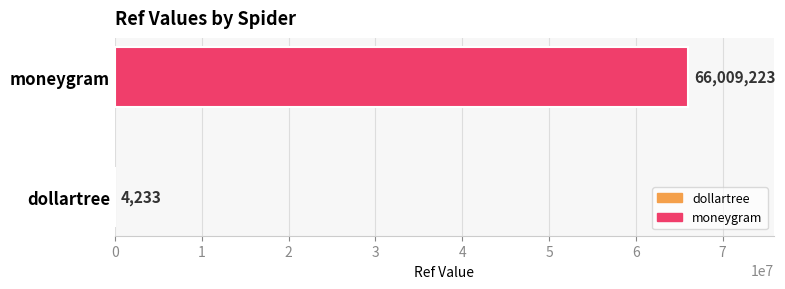

The value at moneygram is 94719212. True or false?

False